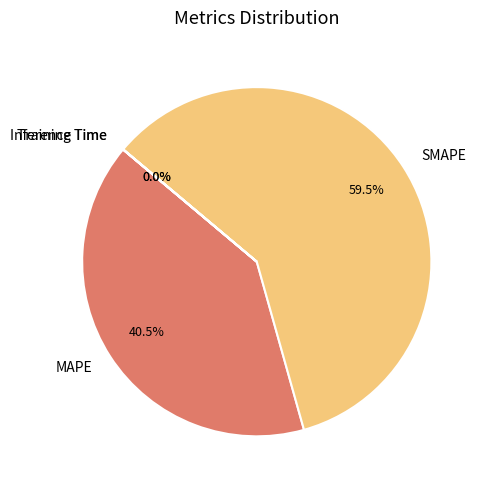

What is the largest slice in the pie chart?

SMAPE